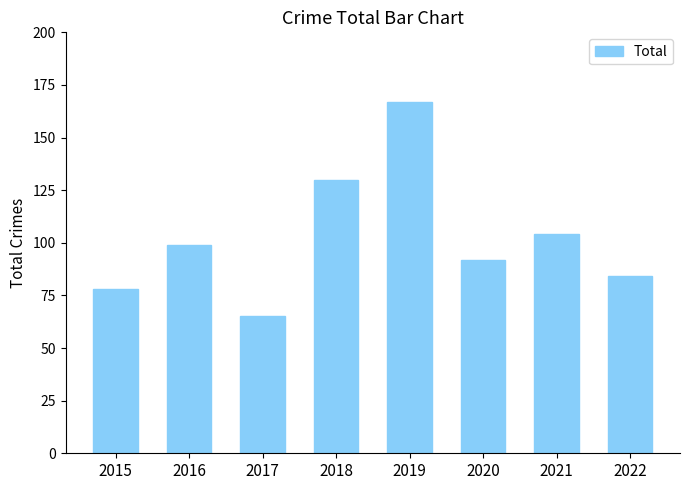

What value does the data have at 2021?

104